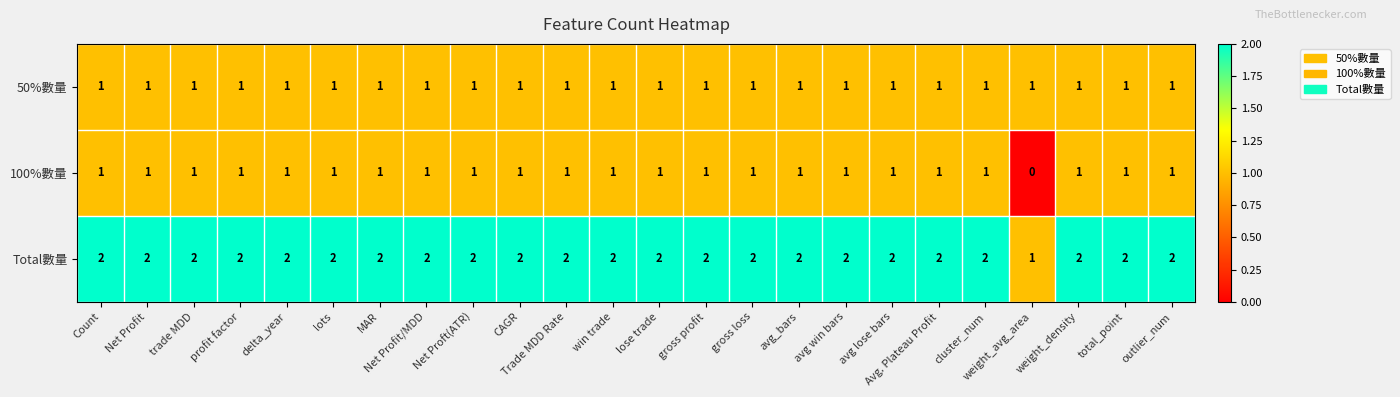

The value of Total數量 at total_point is 0. True or false?

False